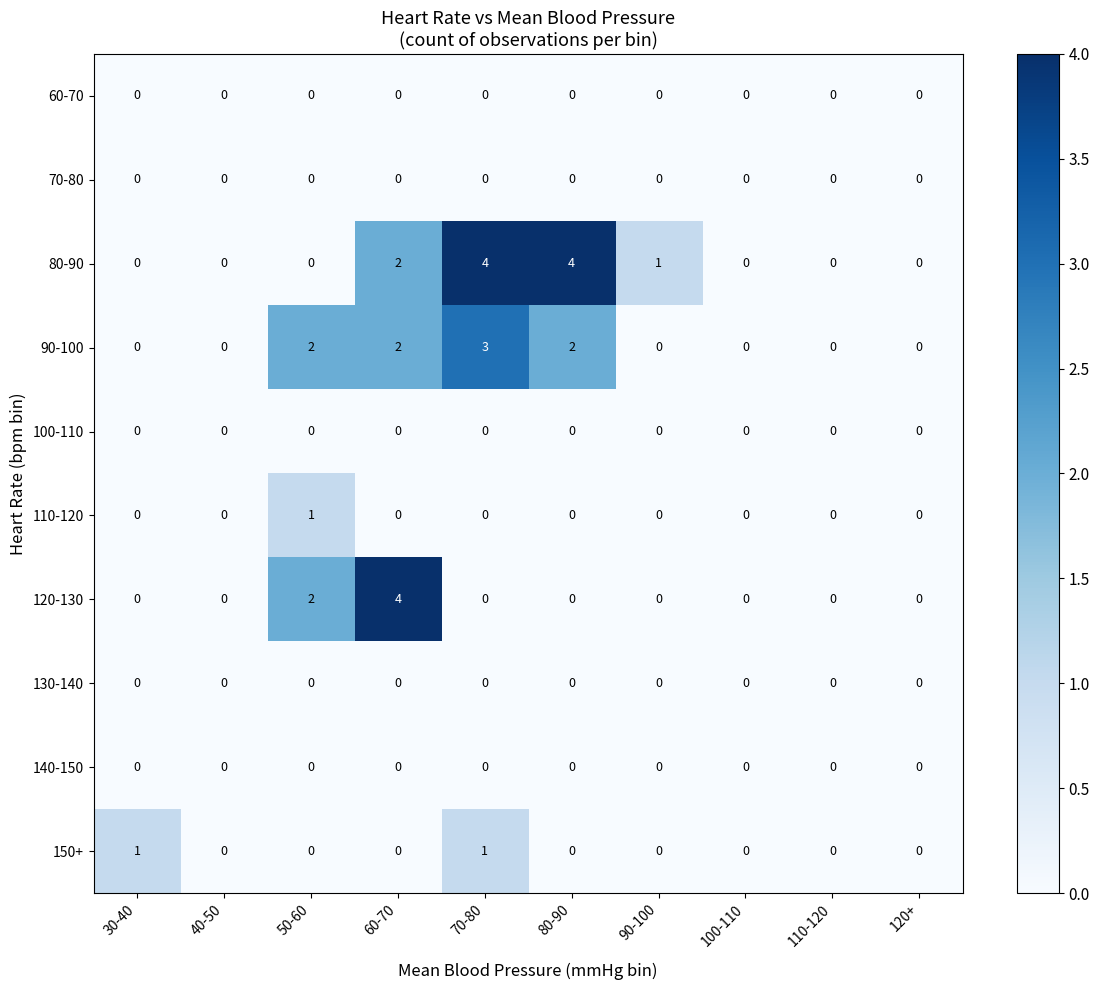

What is the sum of all 120-130 values?

6